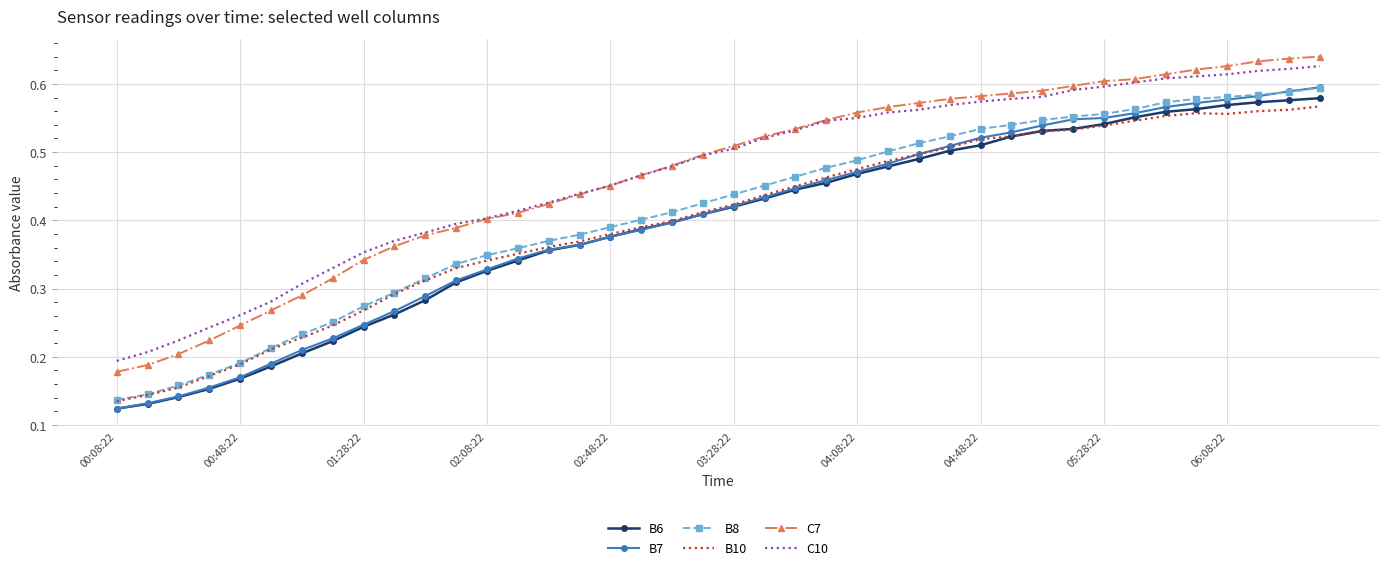

How many categories are shown in the chart?

40